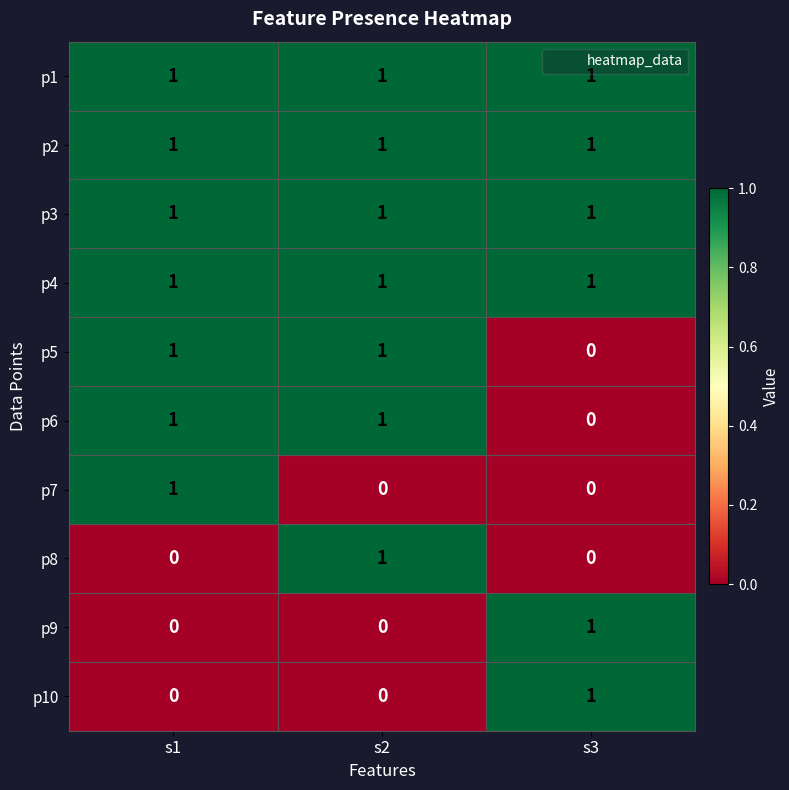

At how many categories does at least one series exceed 0?

3